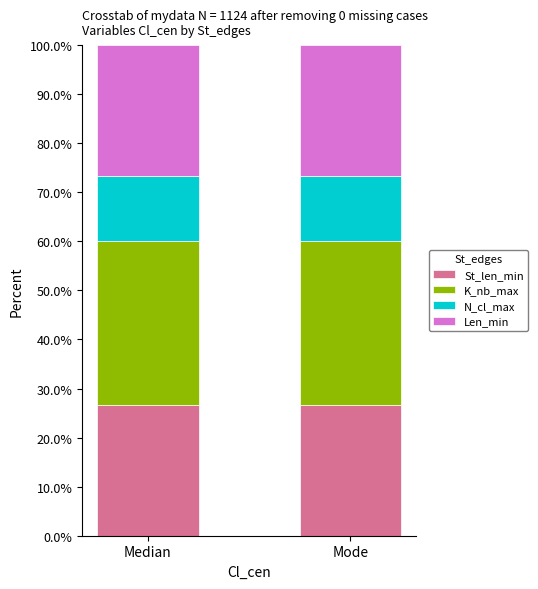

How many distinct data groups are displayed?

4